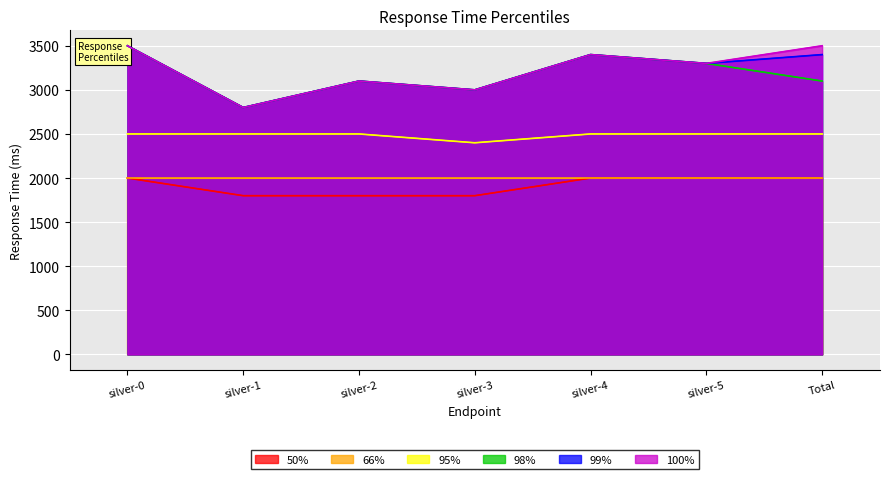

Between silver-4 and Total, which series saw the biggest shift?

98%